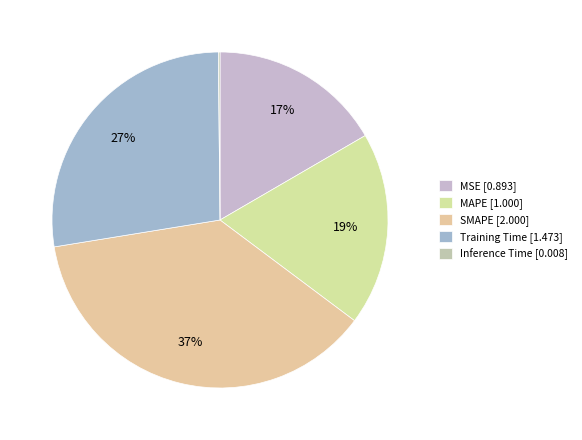

To the nearest percent, what portion does MAPE represent?

19%